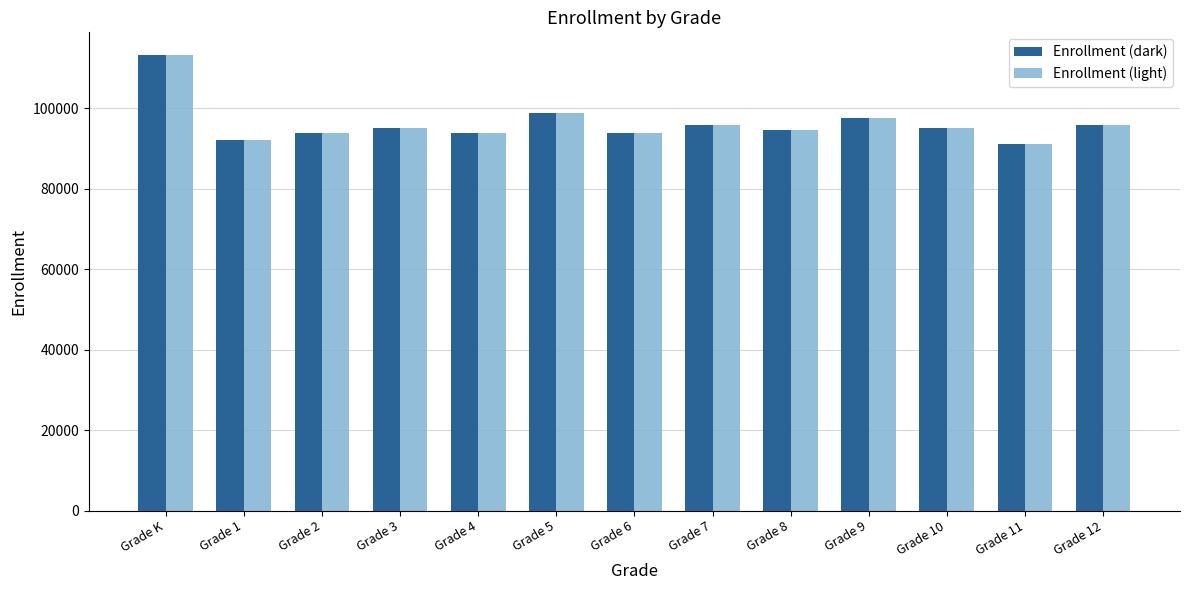

What is the difference between the Enrollment (light) values at Grade 3 and Grade 12?

593